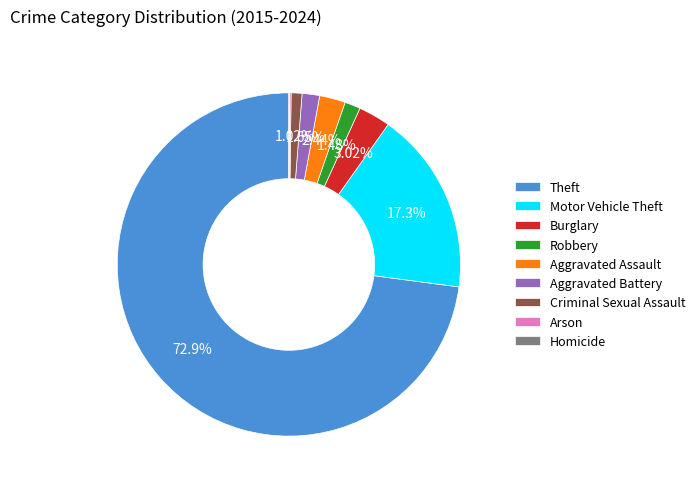

To the nearest percent, what is the difference between the largest and smallest slice percentages?

73%